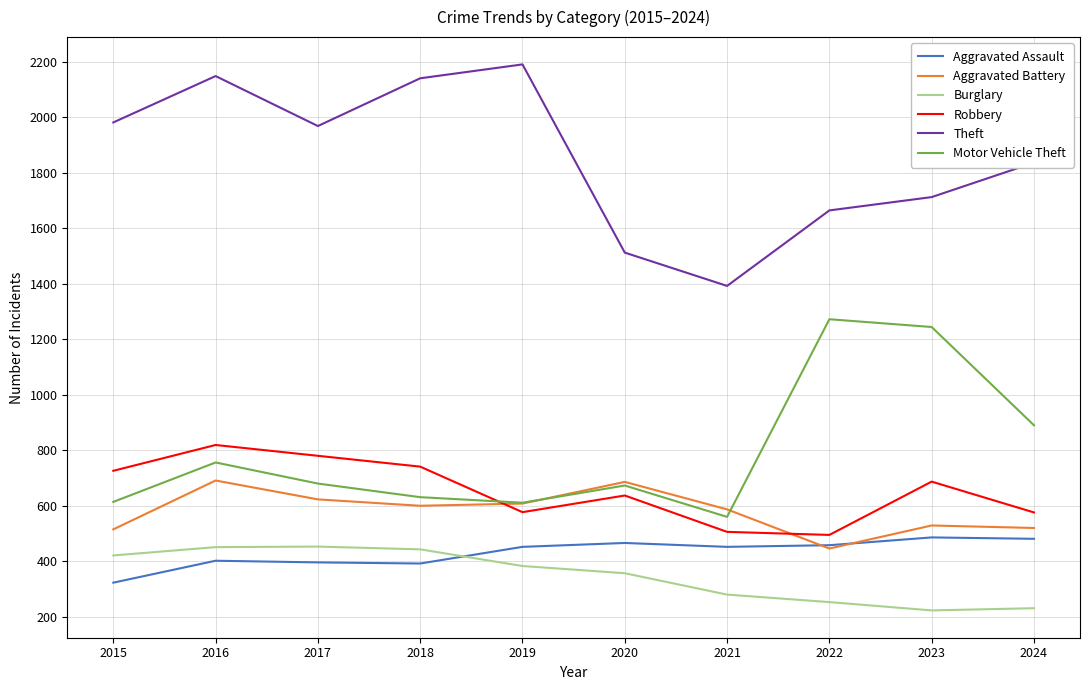

Which series has the largest range (max minus min)?

Theft